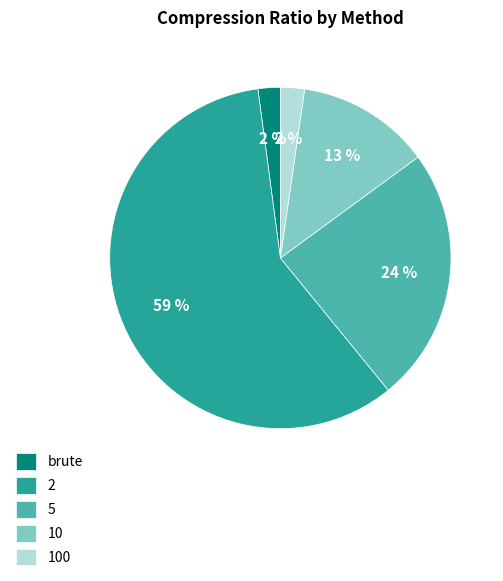

How many slices are in this pie chart?

5